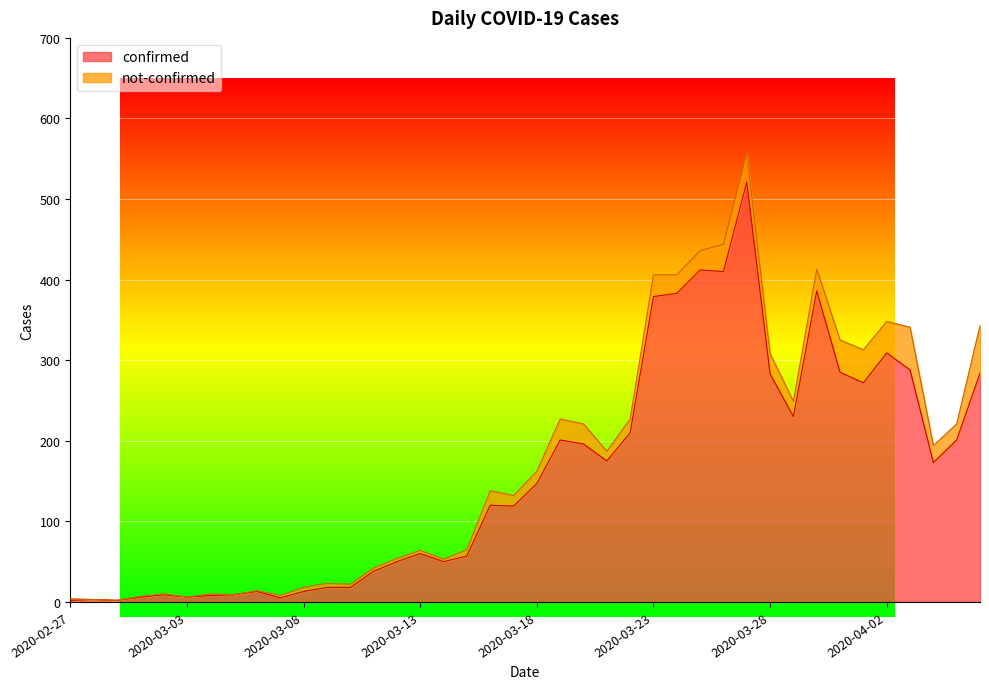

How many interior local peaks (higher than both neighbors) does the data have?

10